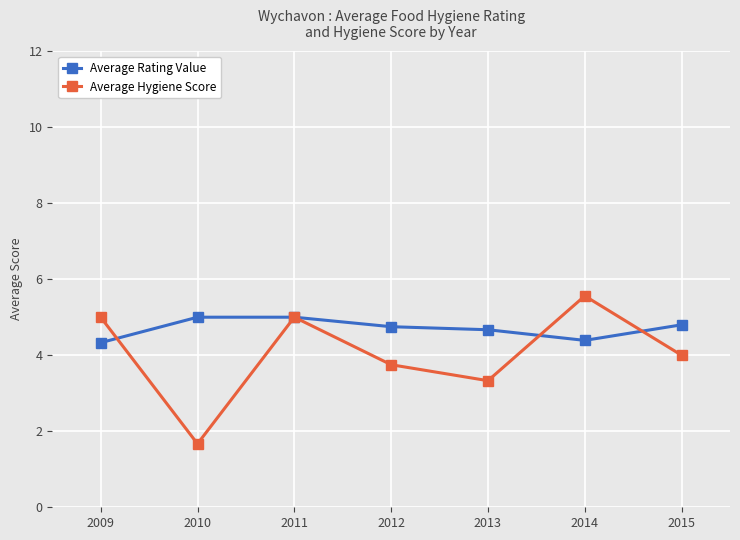

What is the total value across all series at 2009?

9.3